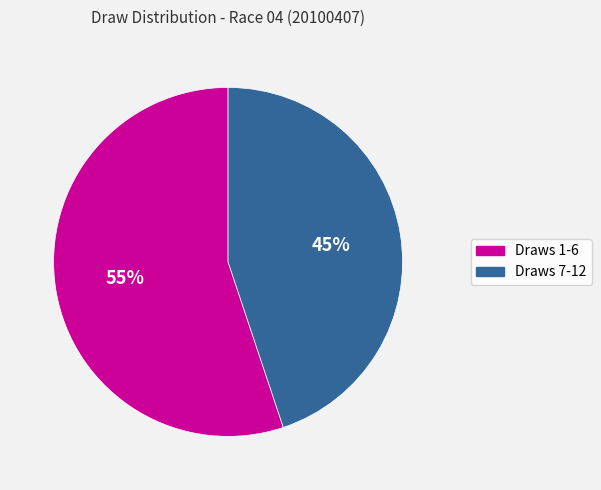

To the nearest percent, what is the difference between the largest and smallest slice percentages?

55%